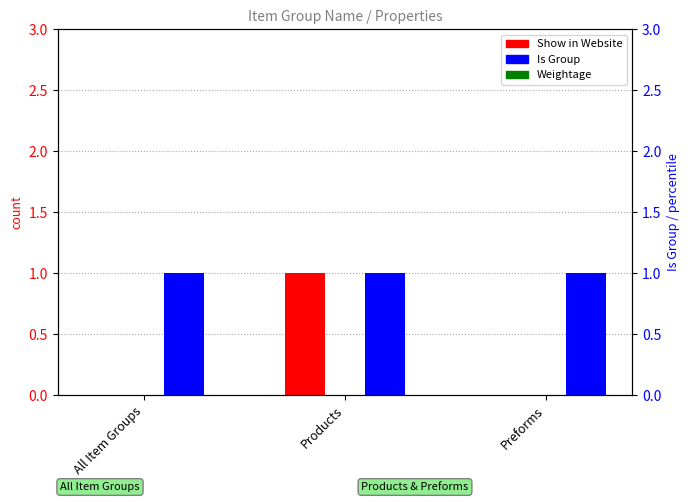

Reading left to right, extract all data points from this chart.

Show in Website: All Item Groups=0	Products=1	Preforms=0
Weightage: All Item Groups=0	Products=0	Preforms=0
Is Group: All Item Groups=1	Products=1	Preforms=1